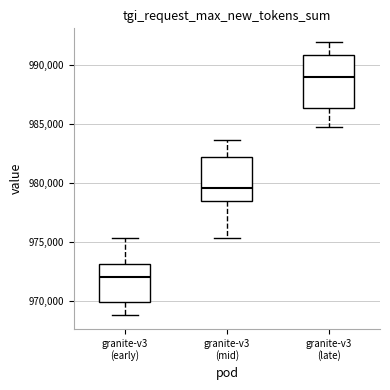

Reading left to right, read every box against the y-axis: the position of its median line, the range the box covers, and the ends of its whiskers. The values are not printed on the chart, so give them approximately, as read against the axis.

granite-v3 (early): median 972000, box 970000 to 973000, whiskers 969000 to 975500
granite-v3 (mid): median 979500, box 978500 to 982000, whiskers 975500 to 983500
granite-v3 (late): median 989000, box 986500 to 991000, whiskers 984500 to 992000